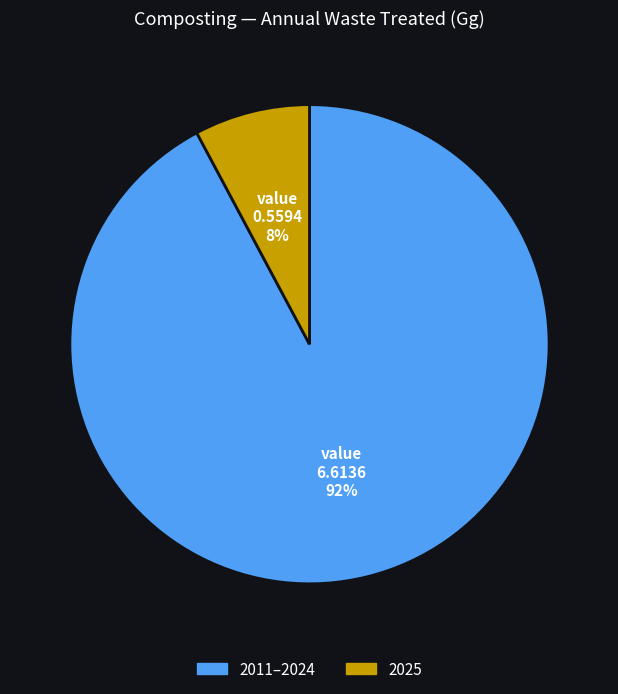

Does any single category account for the majority?

Yes